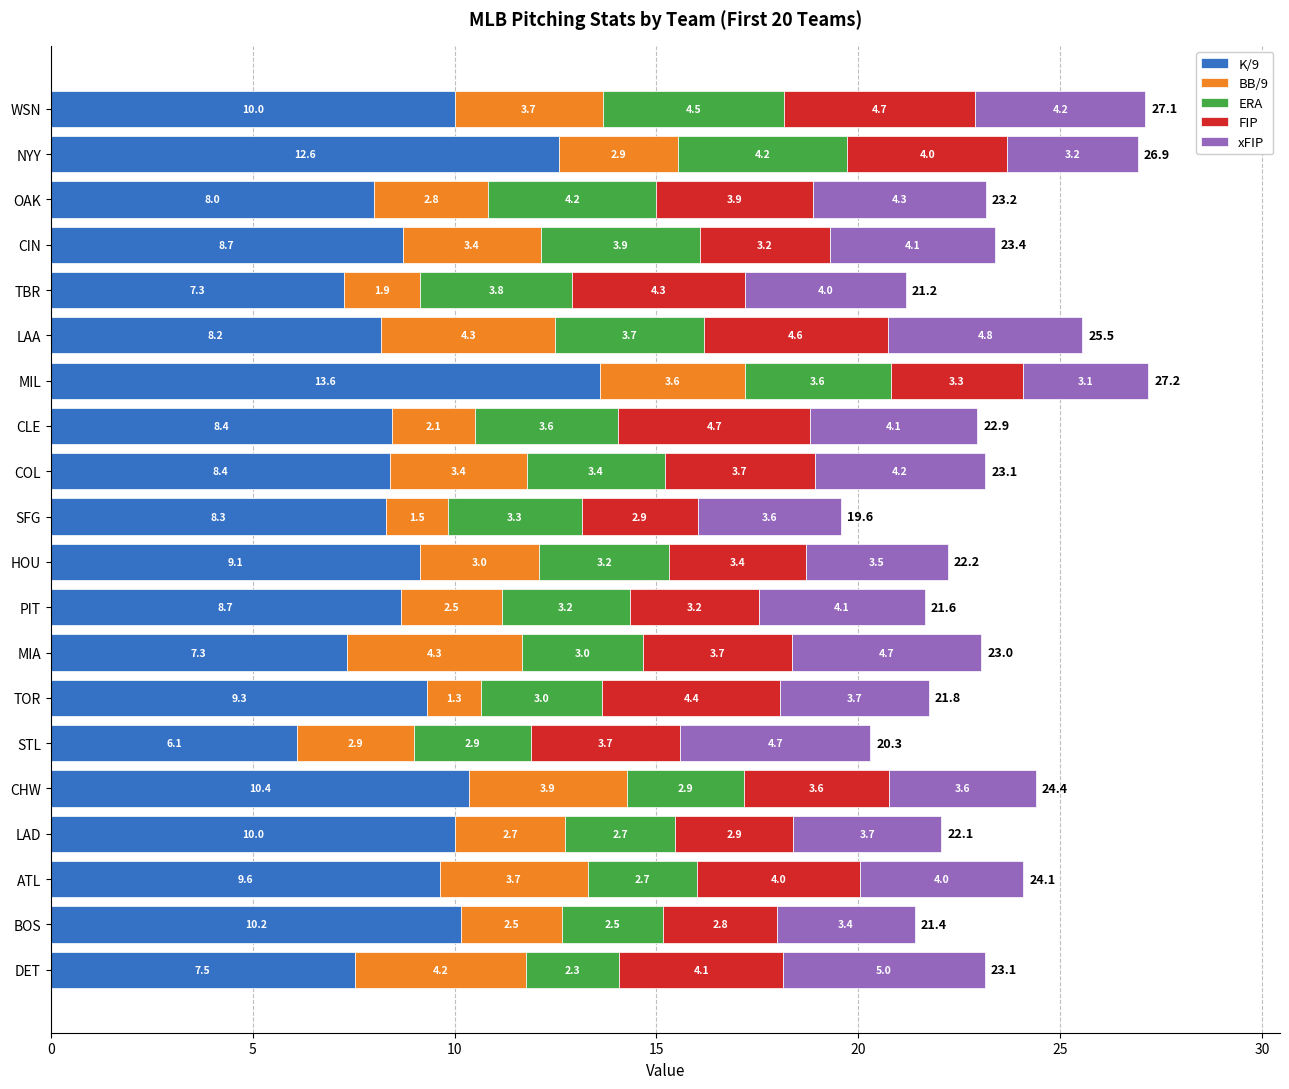

Is it true that K/9 equals 10.0 at LAD?

True